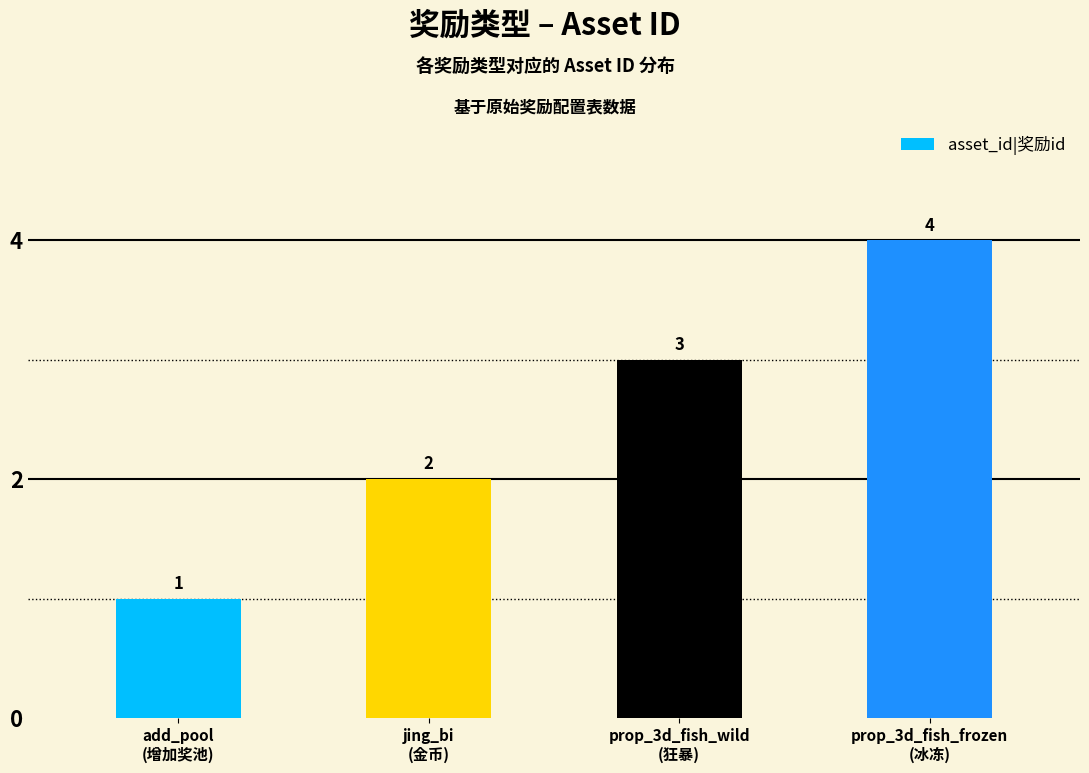

What is the difference between the maximum and minimum values?

3